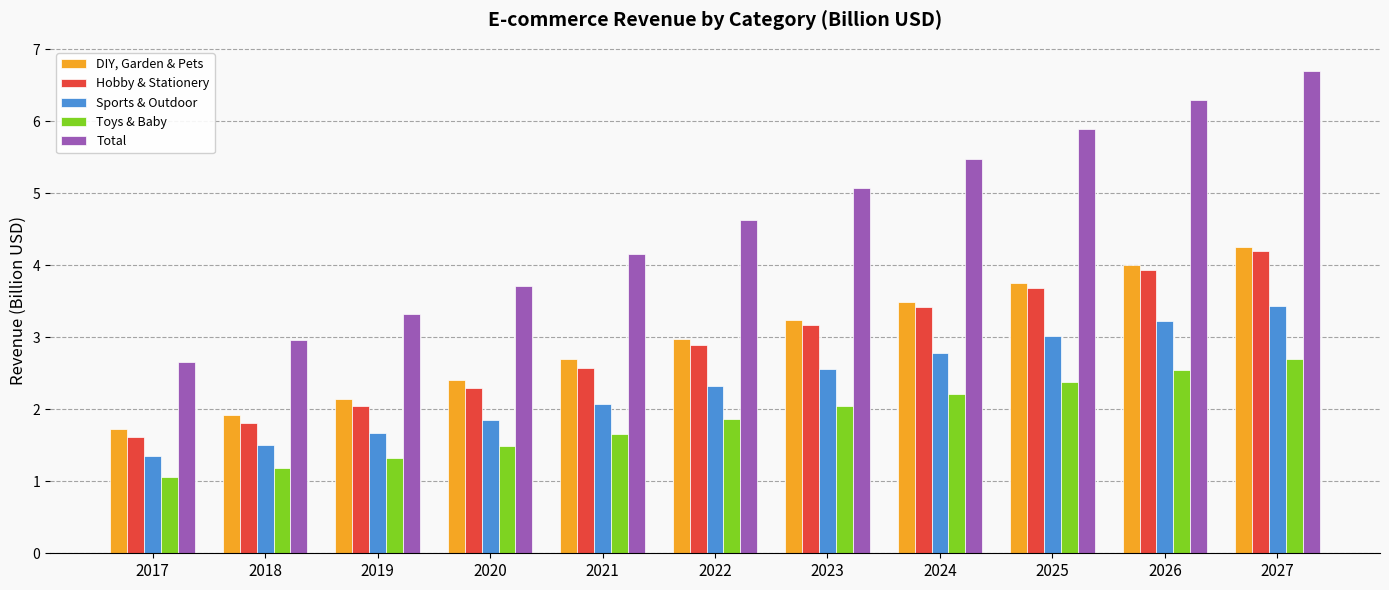

Which label corresponds to the largest value in the chart?

2027